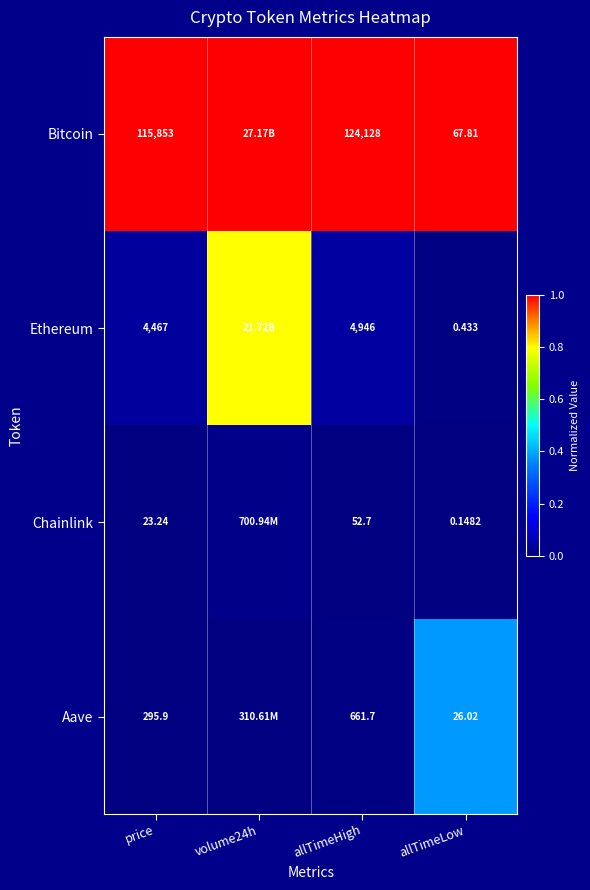

Rank the series at allTimeHigh from lowest to highest value.

Chainlink, Aave, Ethereum, Bitcoin